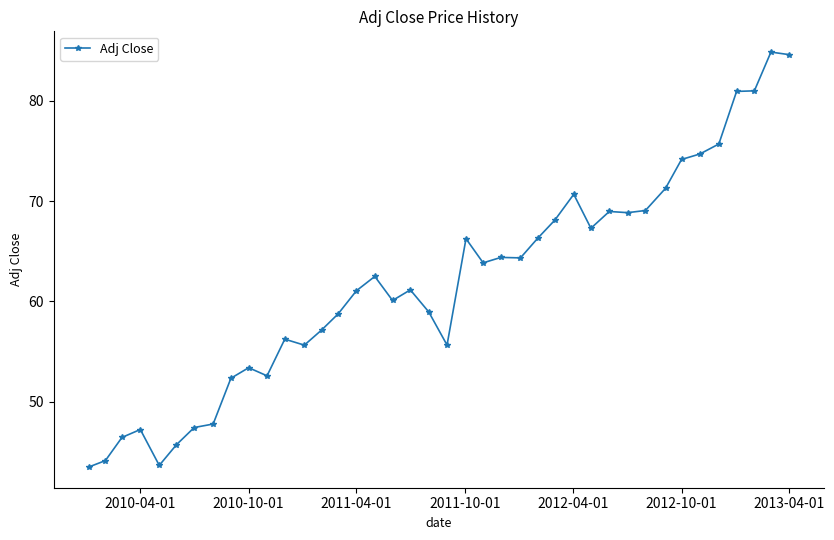

Is this an area chart (filled region under the line)?

No